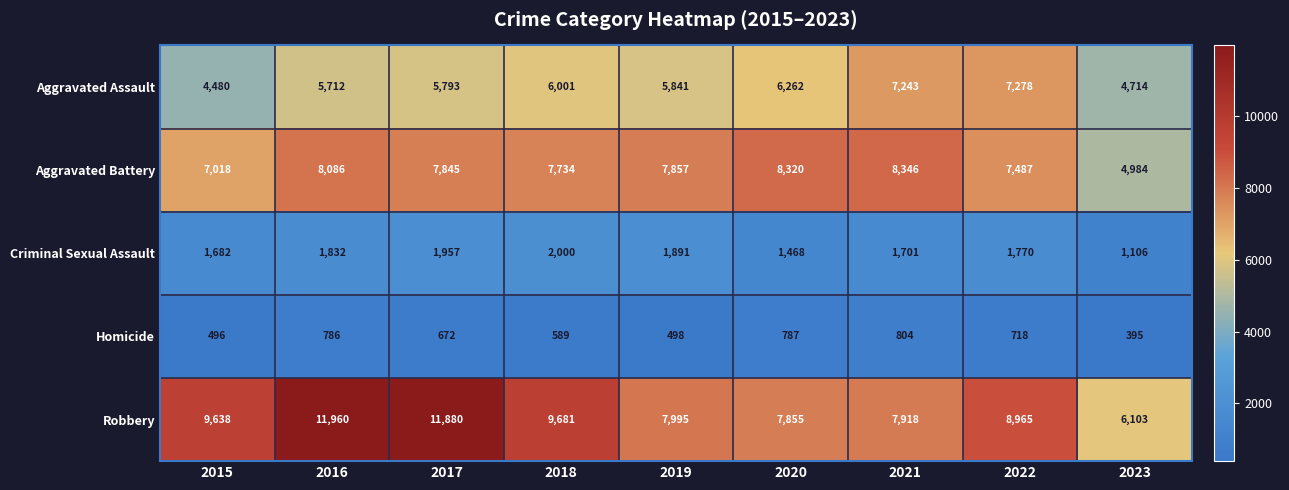

What is the total value across all series at 2020?

24692